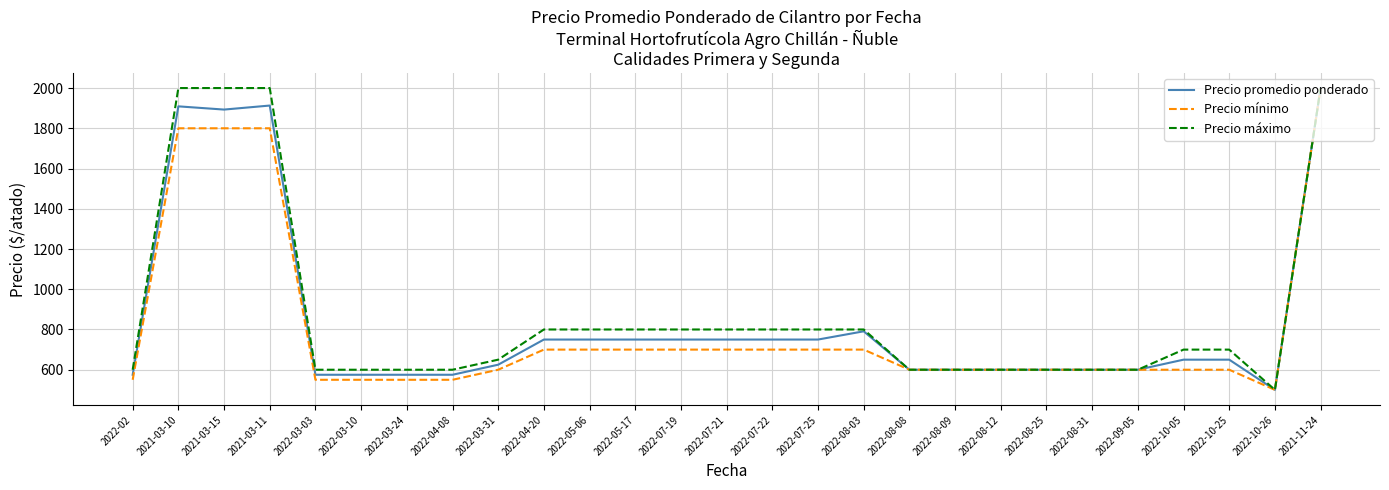

What is the maximum value shown in the chart?

2000